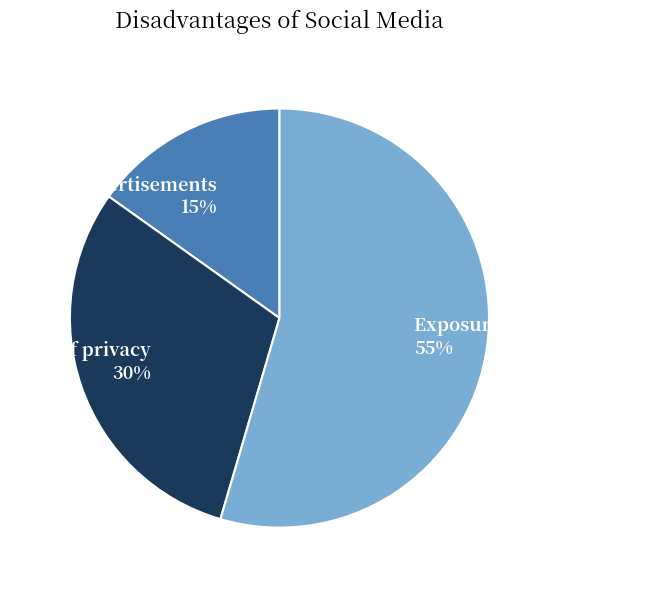

What is the smallest slice in the pie chart?

Advertisements